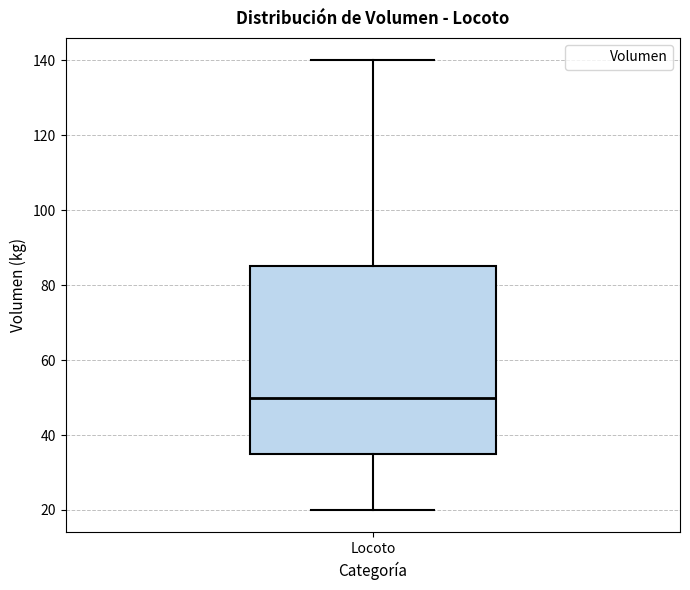

Where is the lower edge of the box for Locoto on the y-axis? The values are not printed on the chart, so give them approximately, as read against the axis.

36